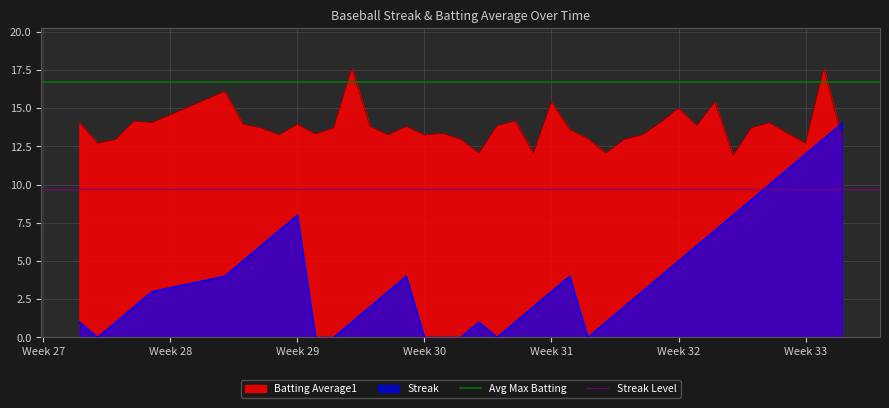

True or false: Streak and Batting Average1 intersect in this chart.

True